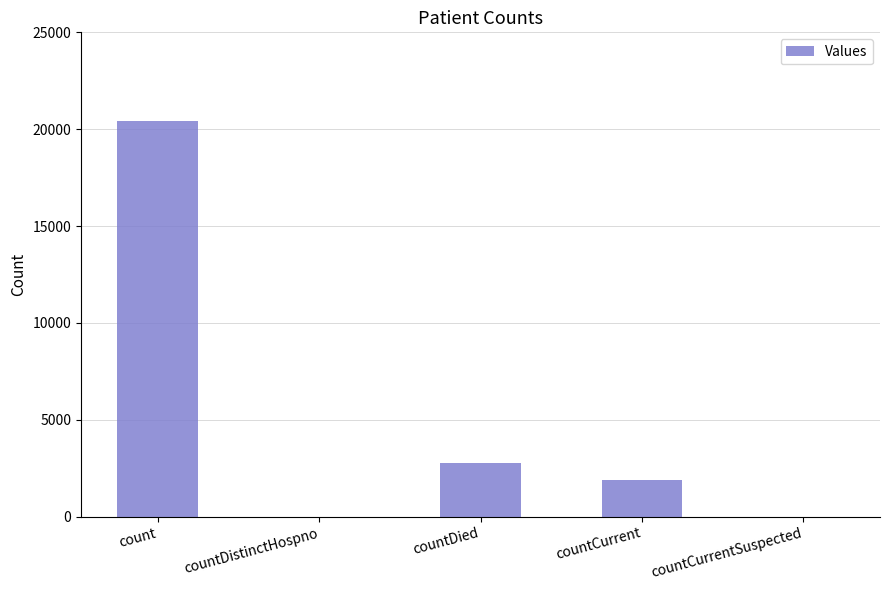

What is the sum of all values?

25078